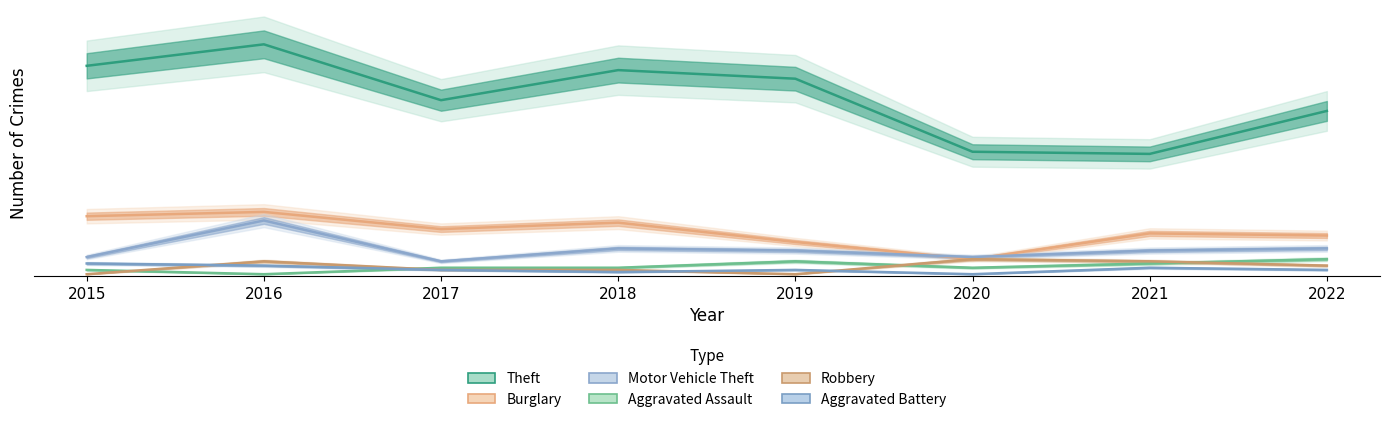

What is the difference between the maximum and minimum values in the Aggravated Assault series?

7